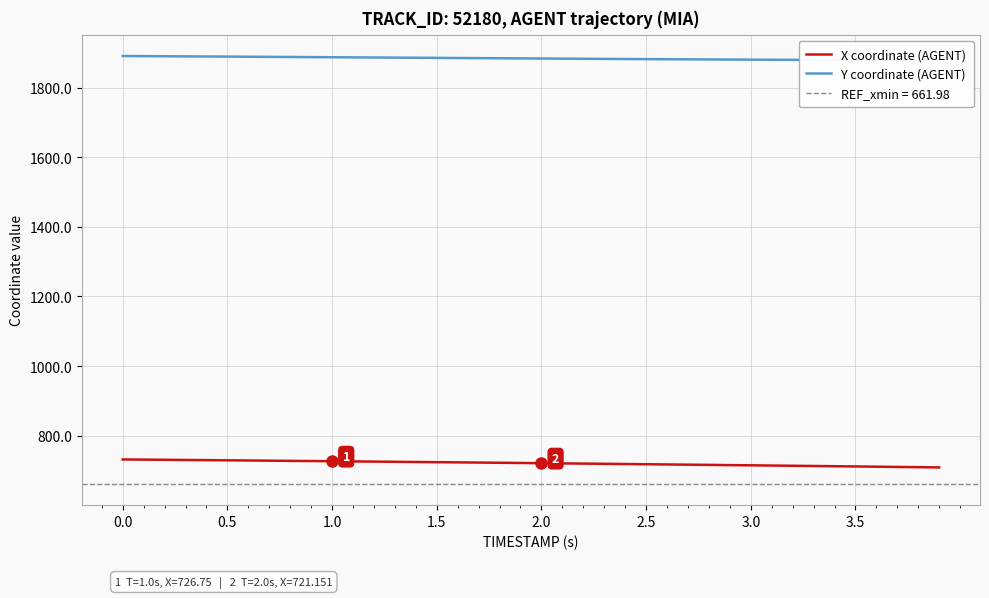

What is the highest value of the X coordinate (AGENT) series?

731.8